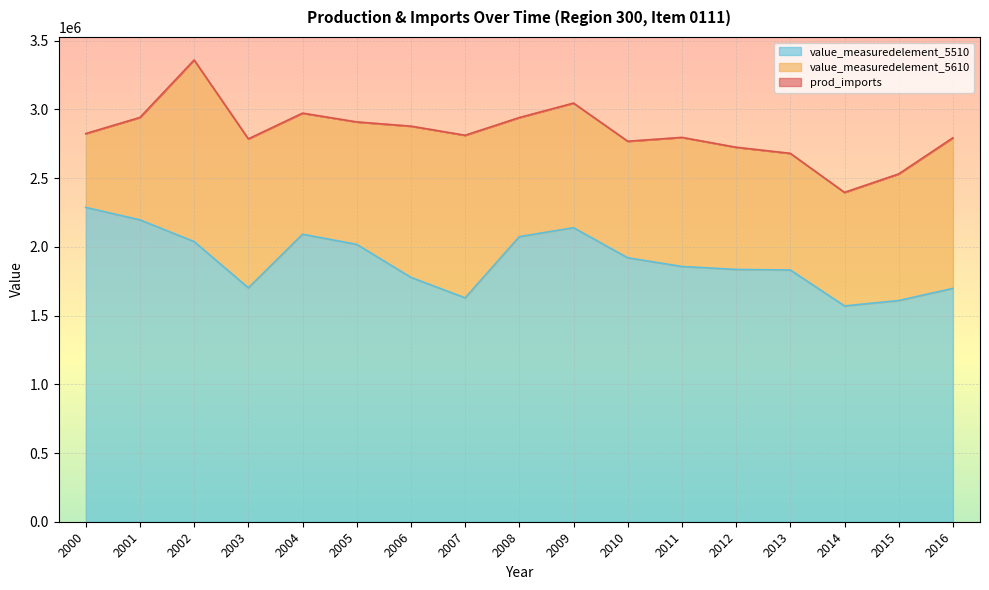

How many lines are shown in the chart?

3